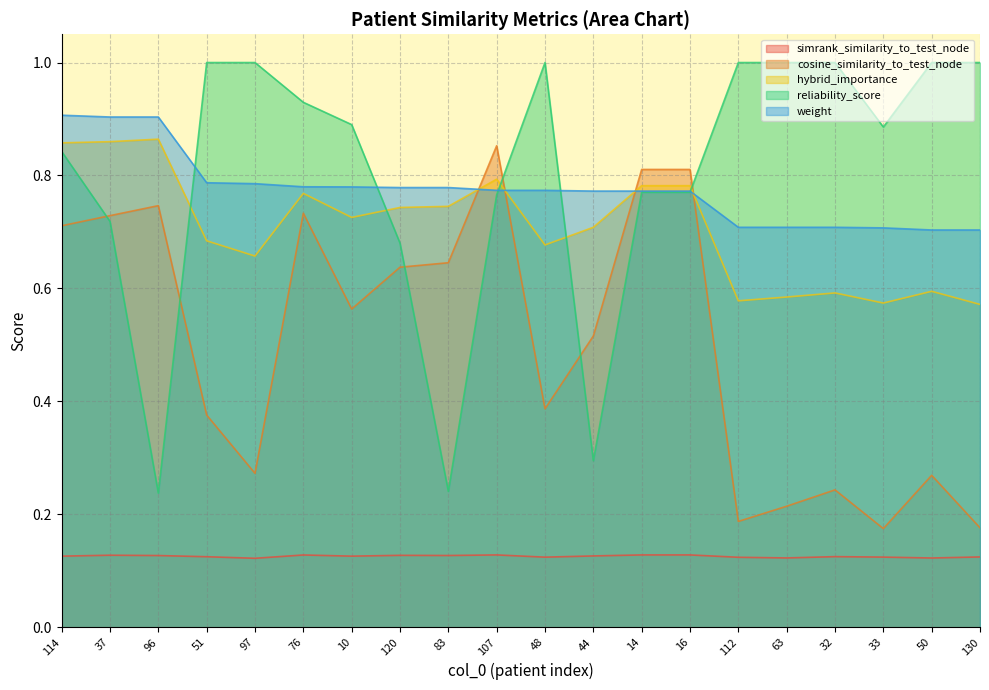

Does the chart display data point markers on the line(s)?

No